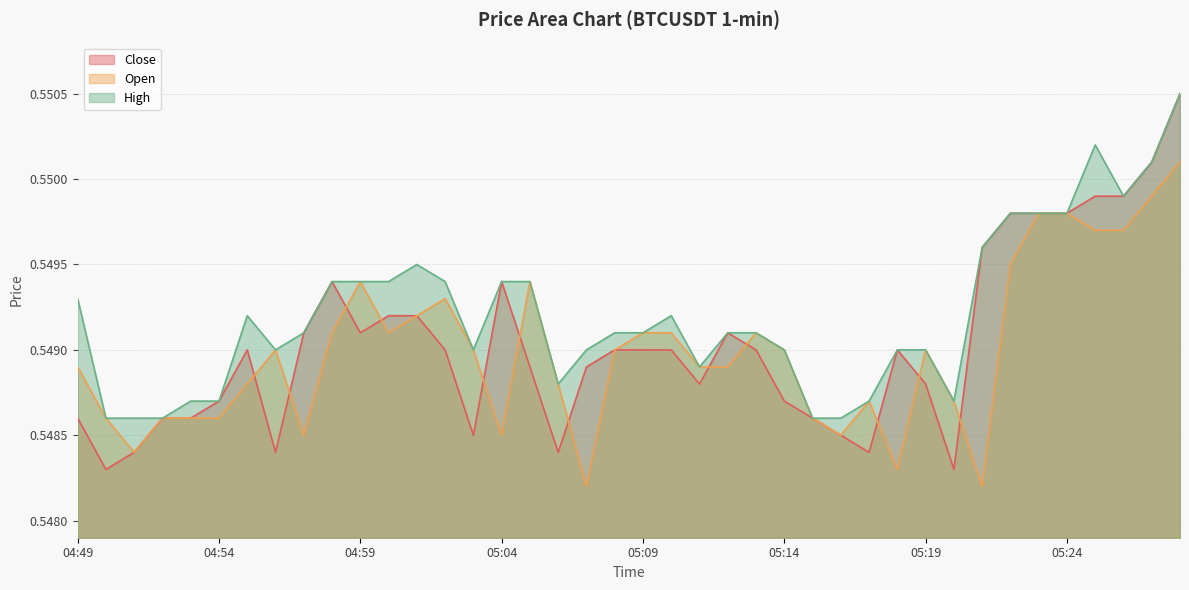

What are all the series names shown in the legend?

Close, Open, High